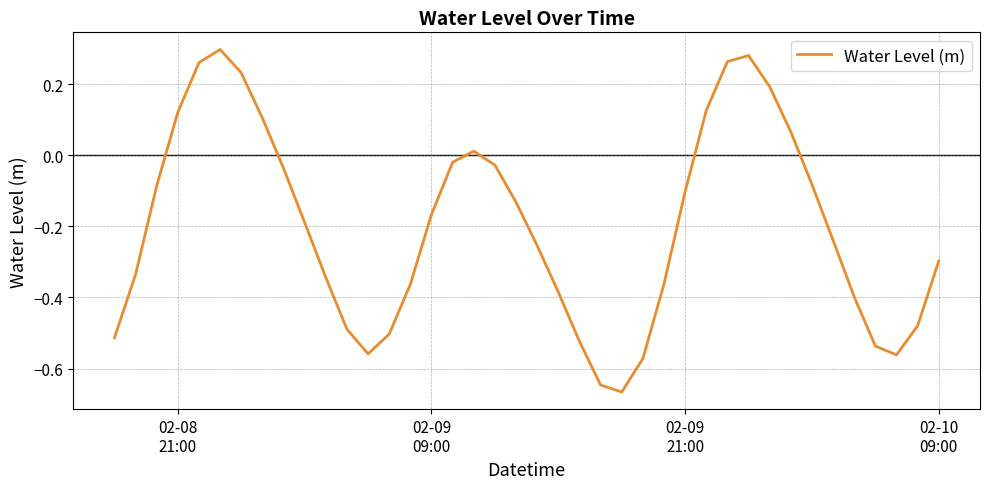

What is the difference between the maximum and minimum values?

1.0